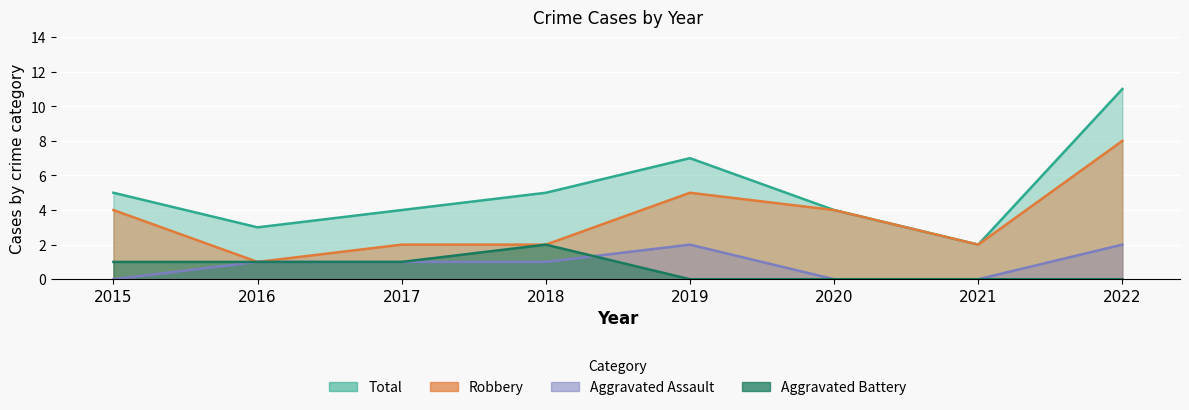

How many data points does each series have?

8